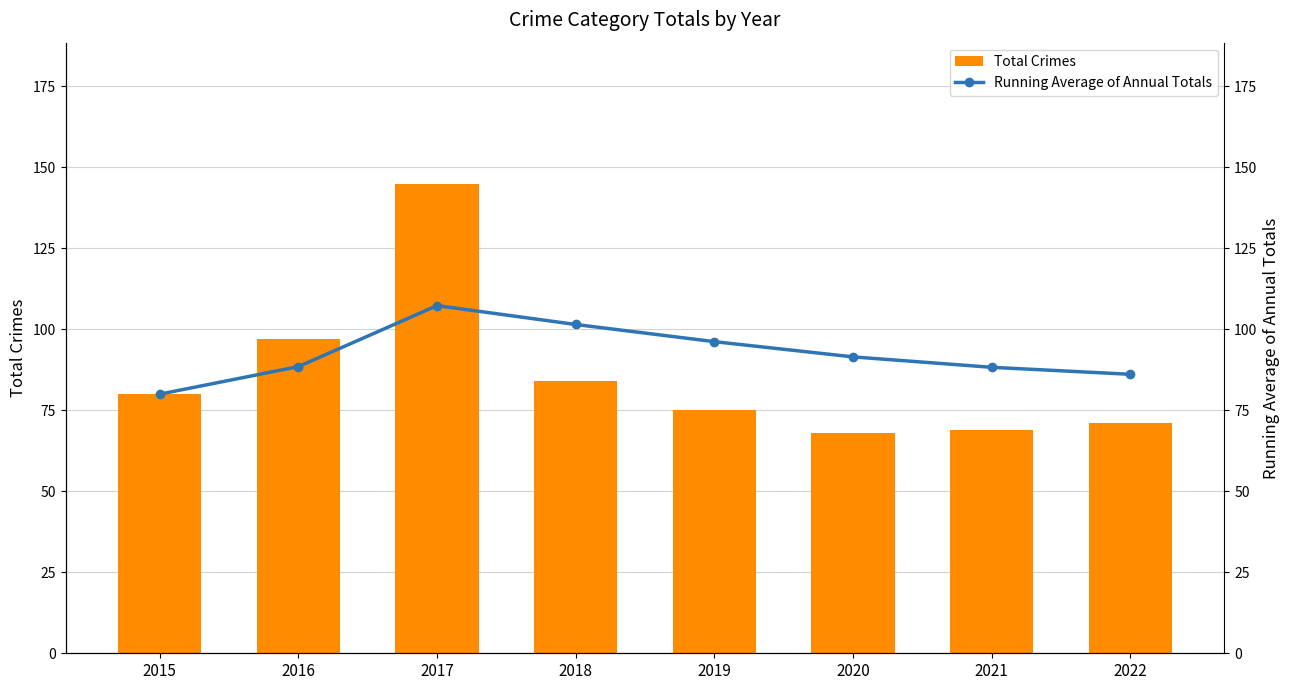

What is the sum of the Running Average of Annual Totals values at 2016 and 2022?

174.6